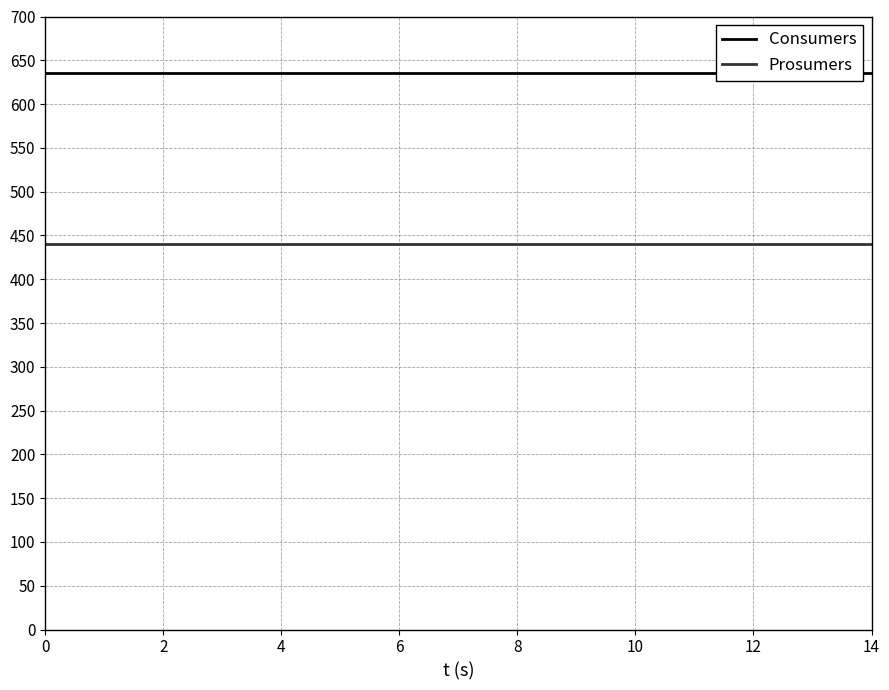

What is the value of the Prosumers point at the 11th from the left?

440